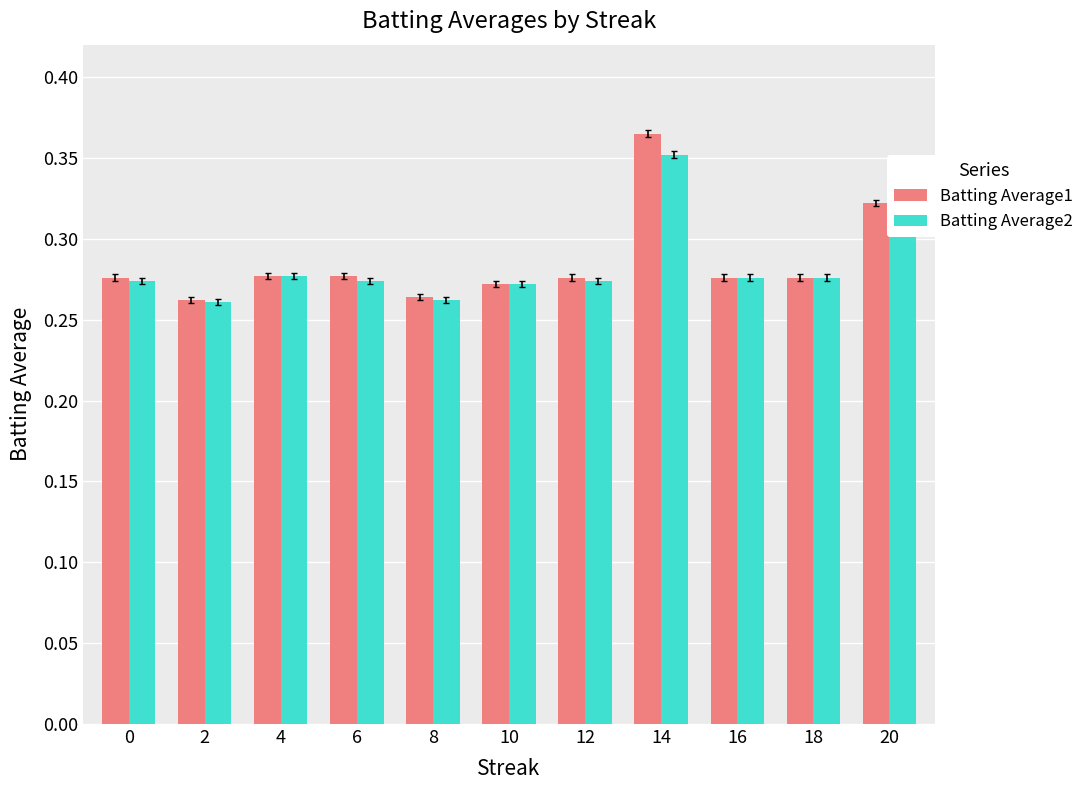

How many Batting Average2 values are between 0 and 1?

11